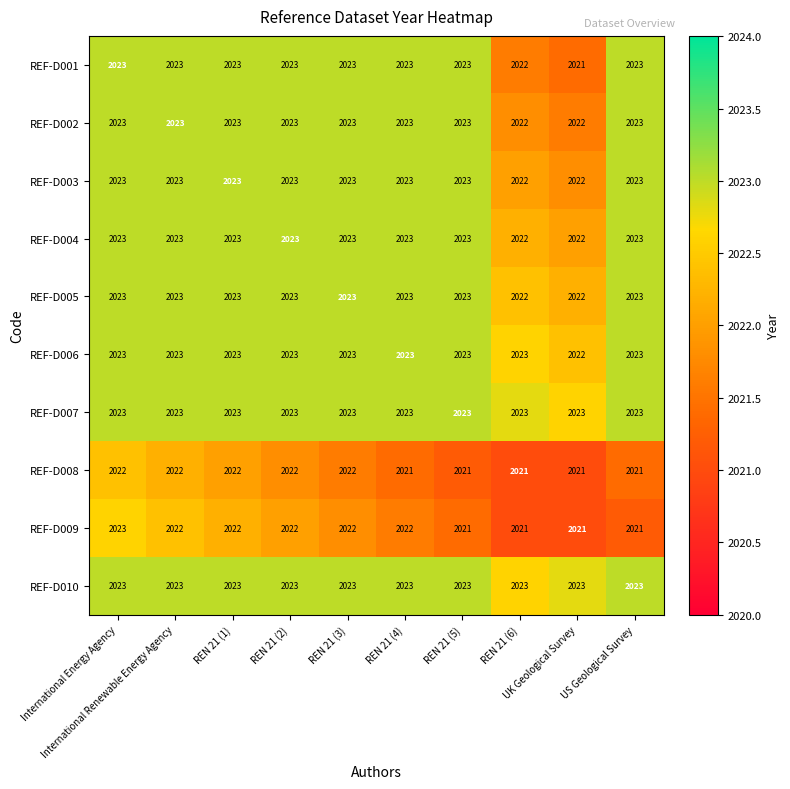

At how many categories does at least one series exceed 2021?

10